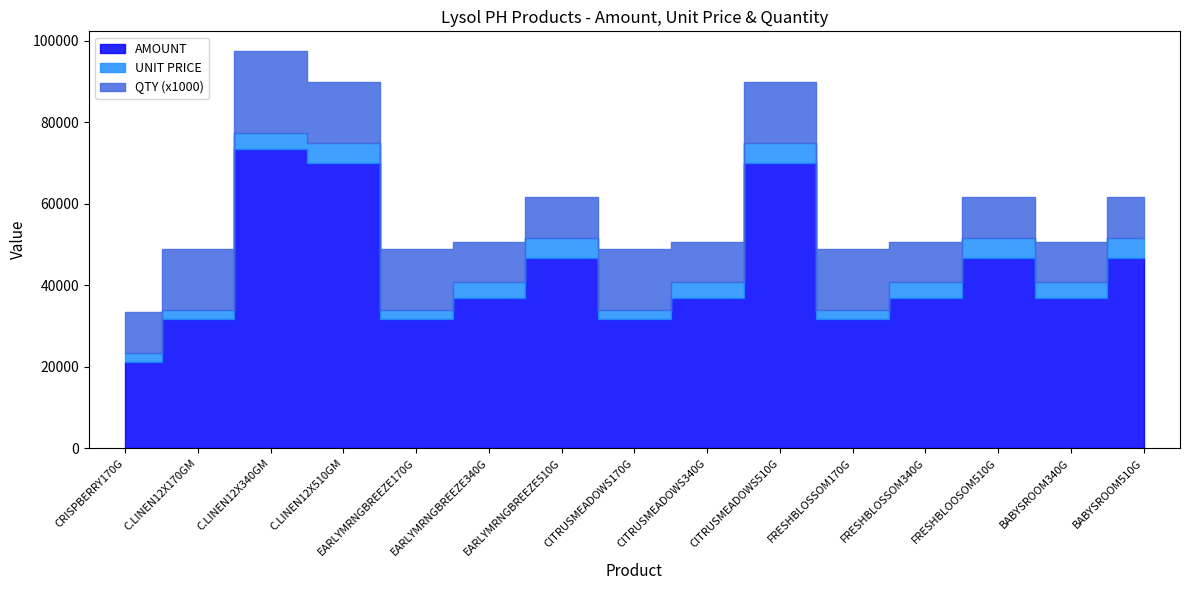

Reading left to right, list all the values displayed in this chart.

AMOUNT: 21058.8	31588.2	73480.0	69896.4	31588.2	36740.0	46597.6	31588.2	36740.0	69896.4	31588.2	36740.0	46597.6	36740.0	46597.6
UNIT PRICE: 2289.0	2289.0	3993.5	5065.0	2289.0	3993.5	5065.0	2289.0	3993.5	5065.0	2289.0	3993.5	5065.0	3993.5	5065.0
QTY: 10.0	15.0	20.0	15.0	15.0	10.0	10.0	15.0	10.0	15.0	15.0	10.0	10.0	10.0	10.0